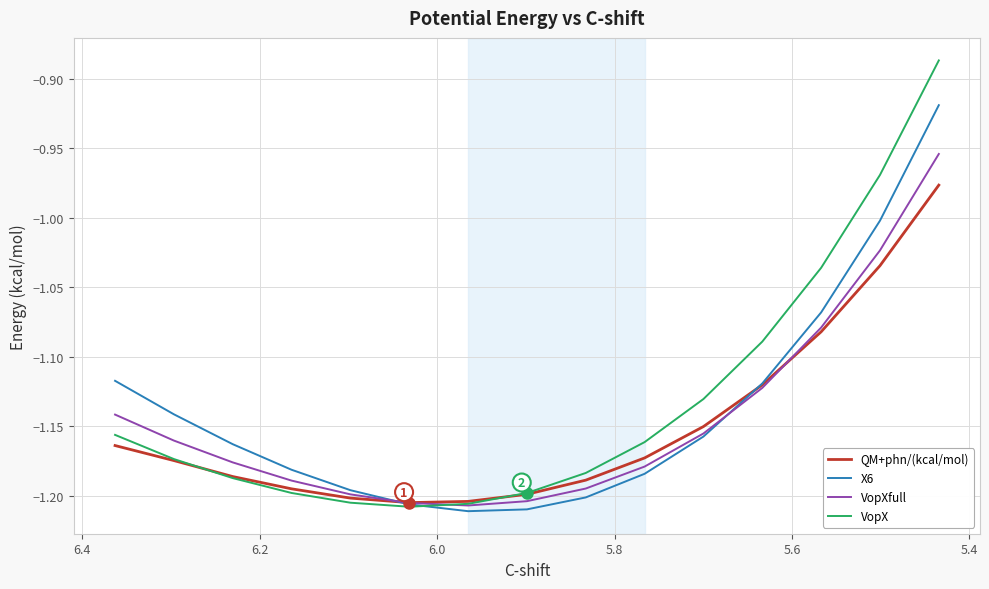

True or false: VopXfull has more than 0 points higher than both neighbors.

False